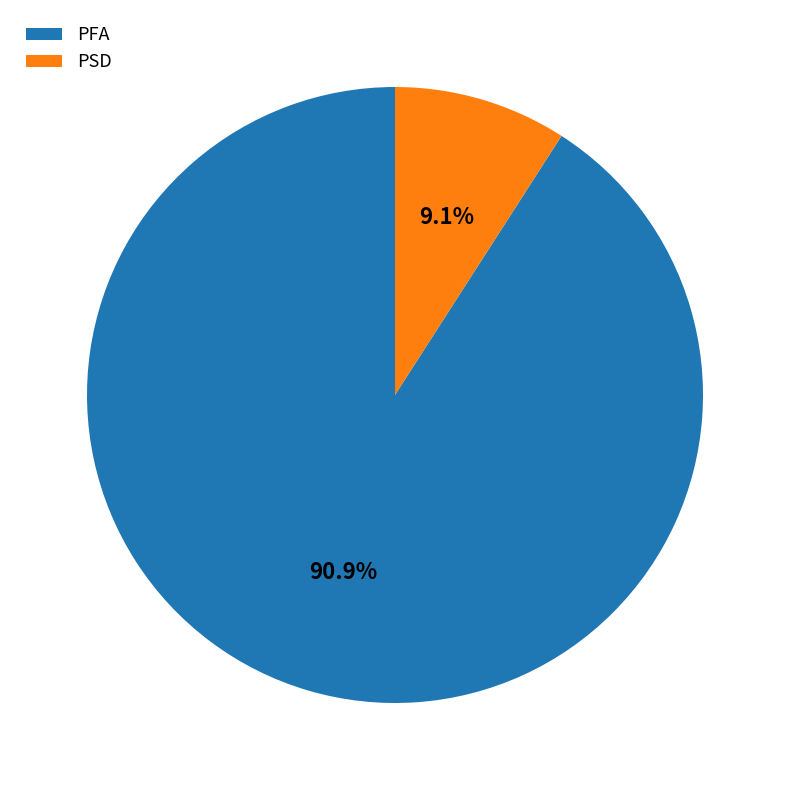

To the nearest percent, what percentage of the pie is PSD?

9%